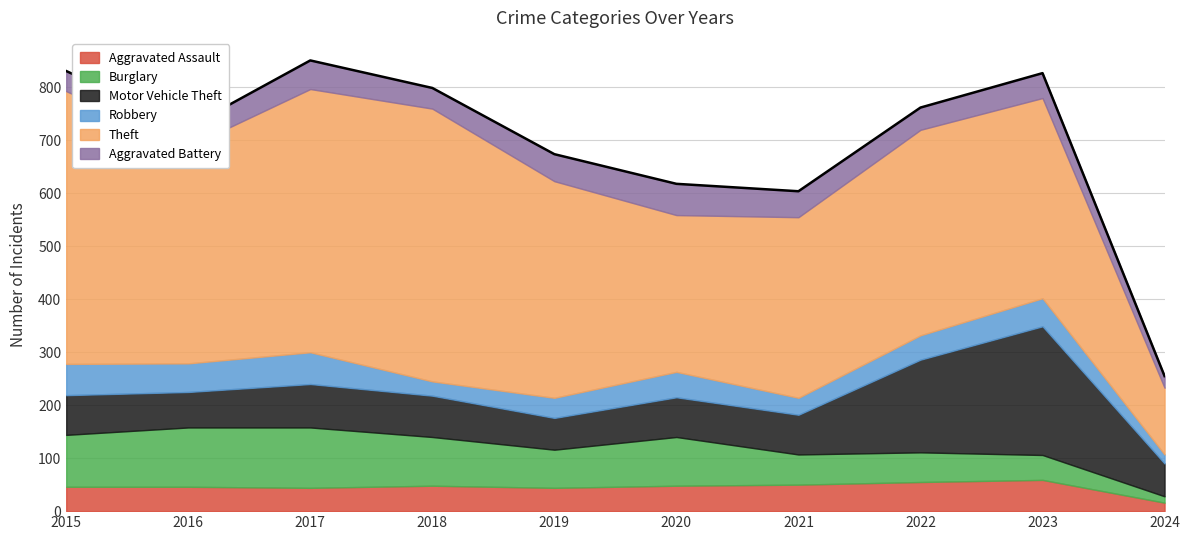

At which category does Theft reach its first local valley?

2016